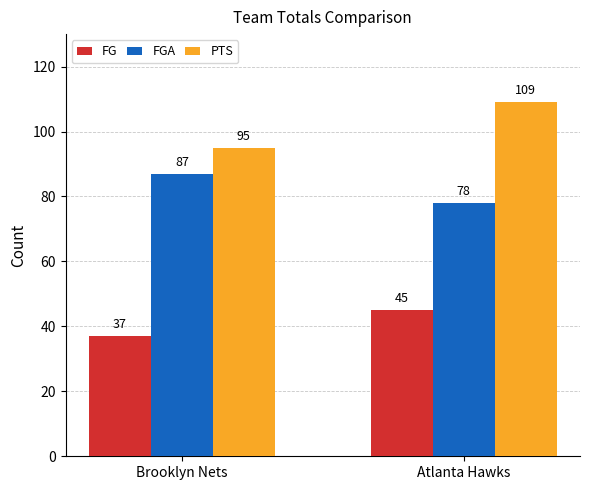

The FG series shows 45 at Atlanta Hawks. True or false?

True